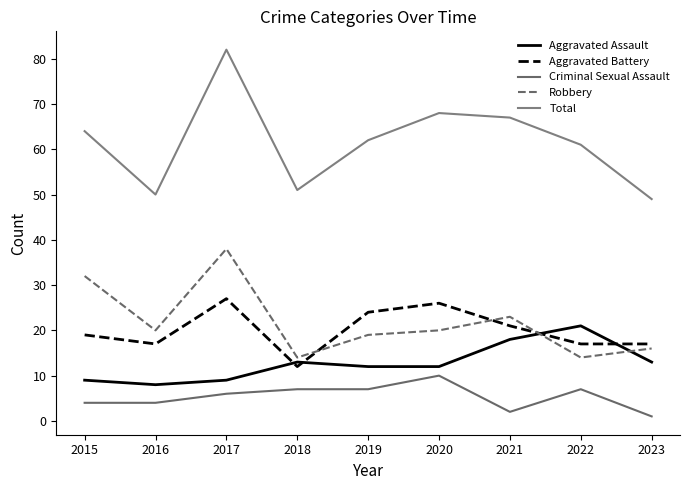

What is the minimum value shown in the chart?

1